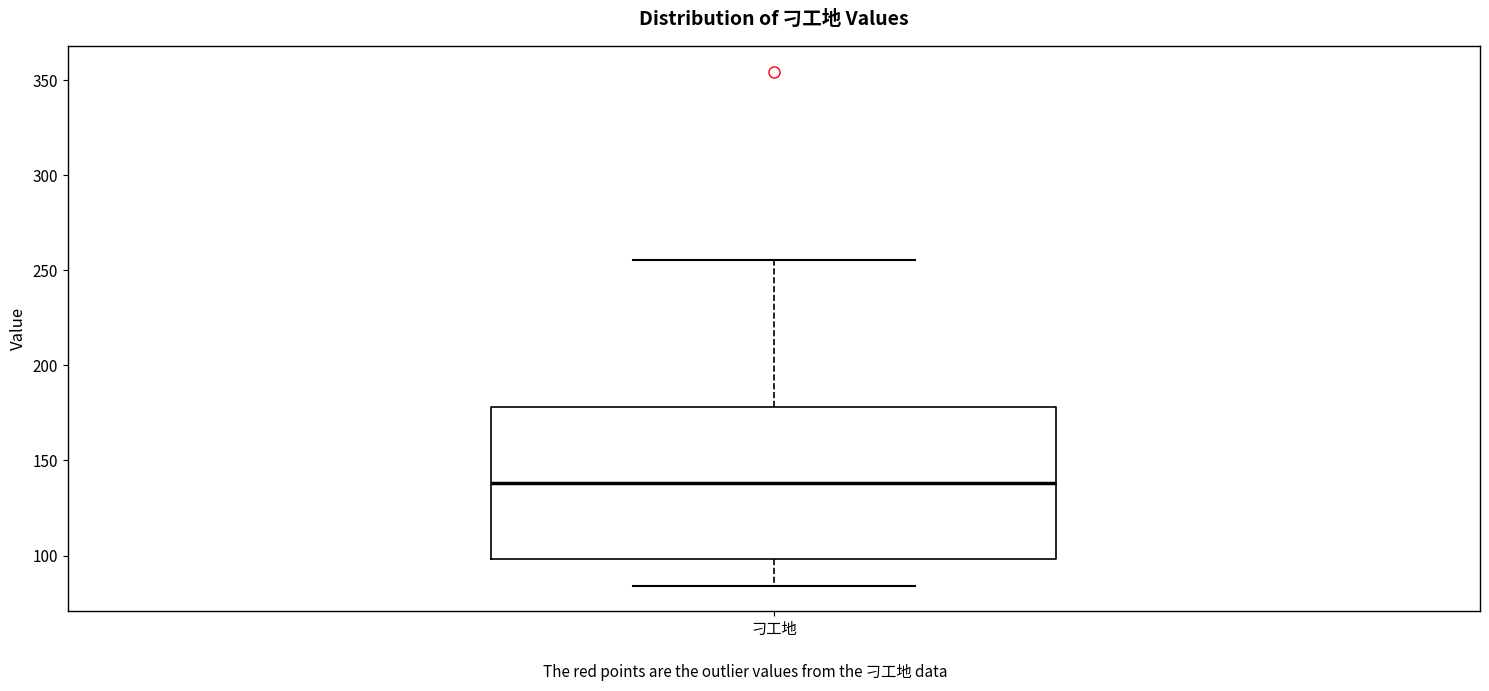

Transcribe this box plot: give where the median line is, the range the box spans, and where the two whiskers end, as read against the y-axis. The values are not printed on the chart, so give them approximately, as read against the axis.

median 140, box 100 to 180, whiskers 85 to 255